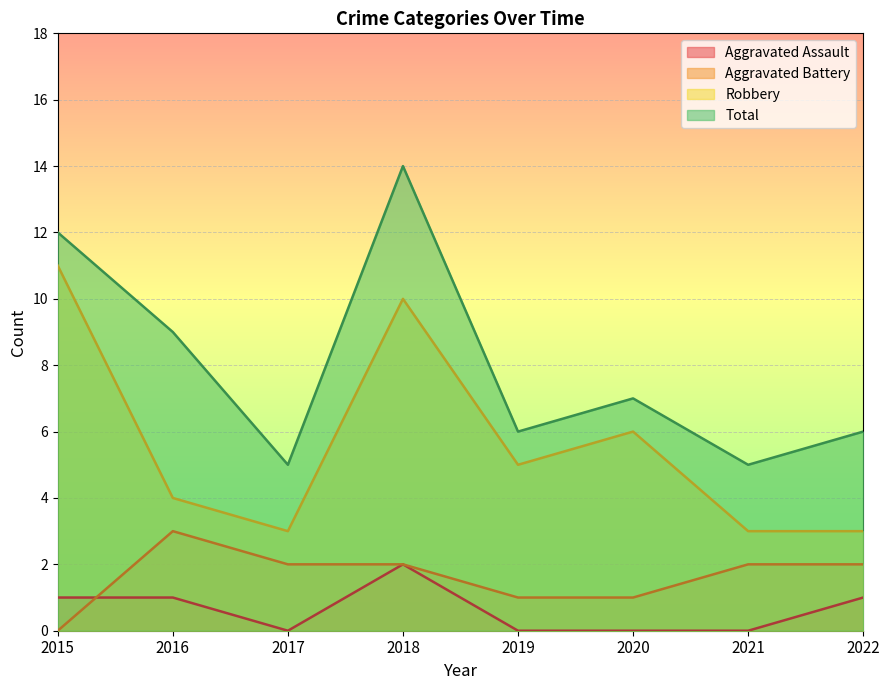

Which series has the largest range (max minus min)?

Total